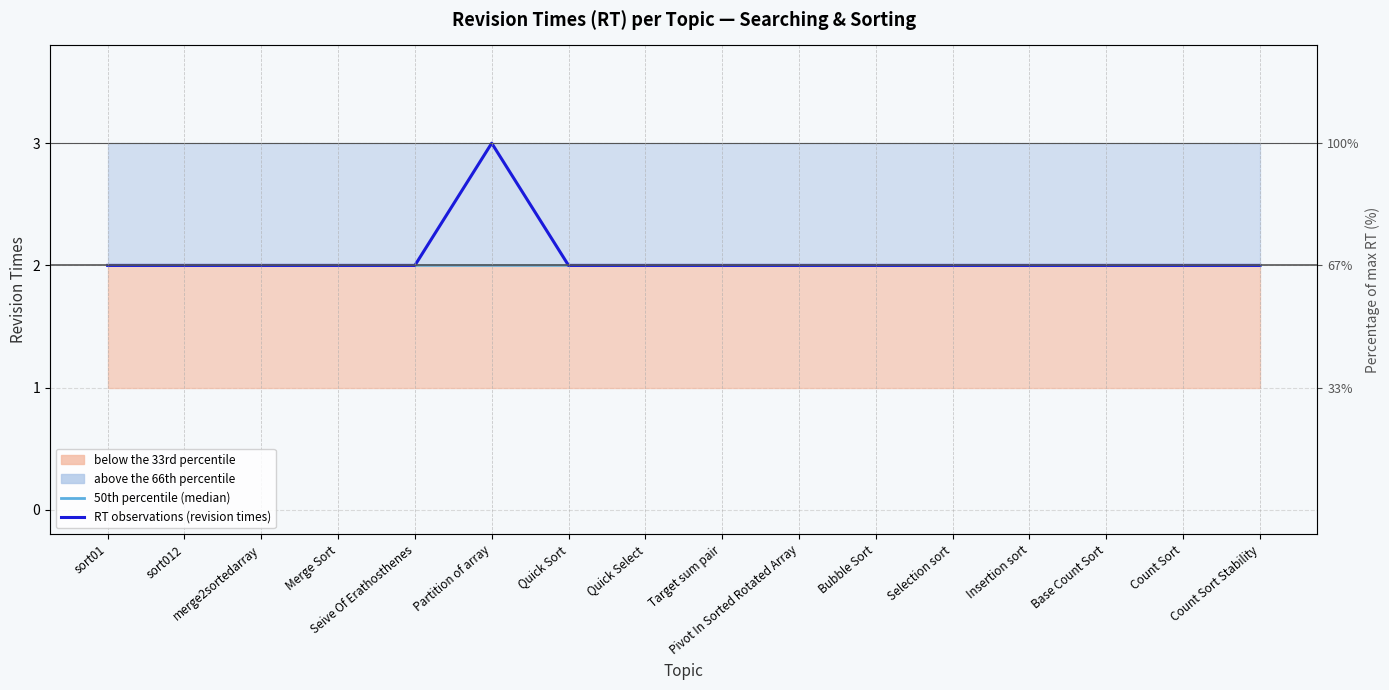

What is the maximum value for 50th percentile (median)?

2